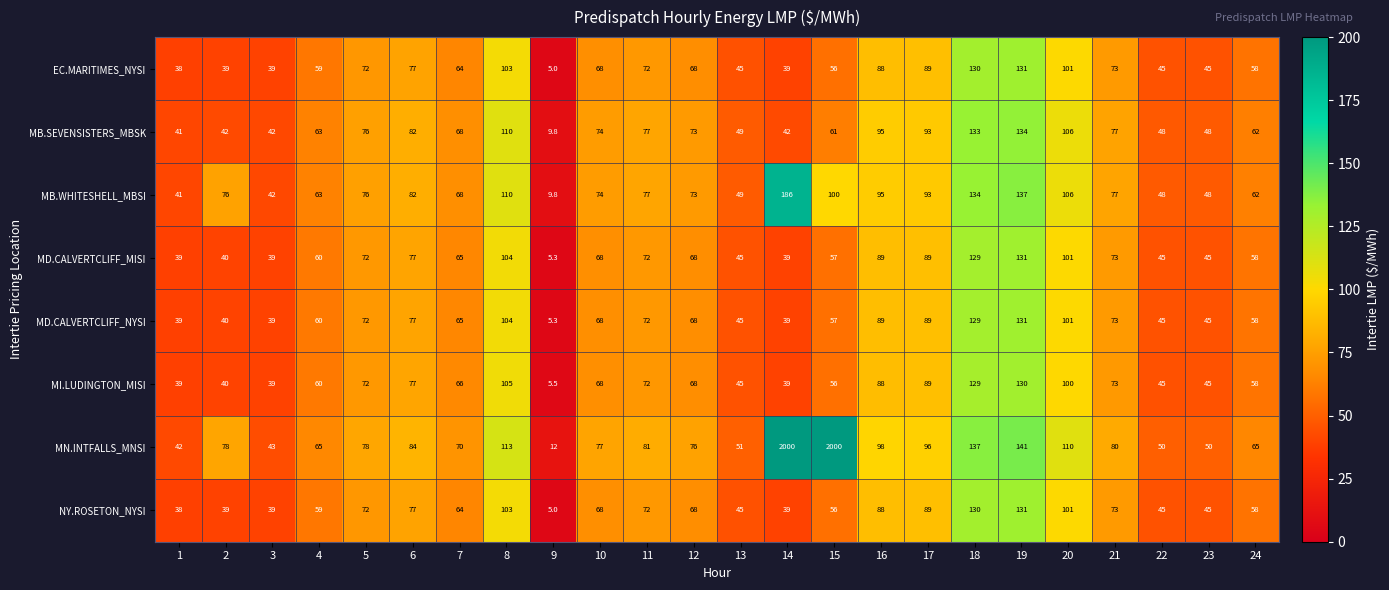

Which series has the largest range (max minus min)?

MN.INTFALLS_MNSI